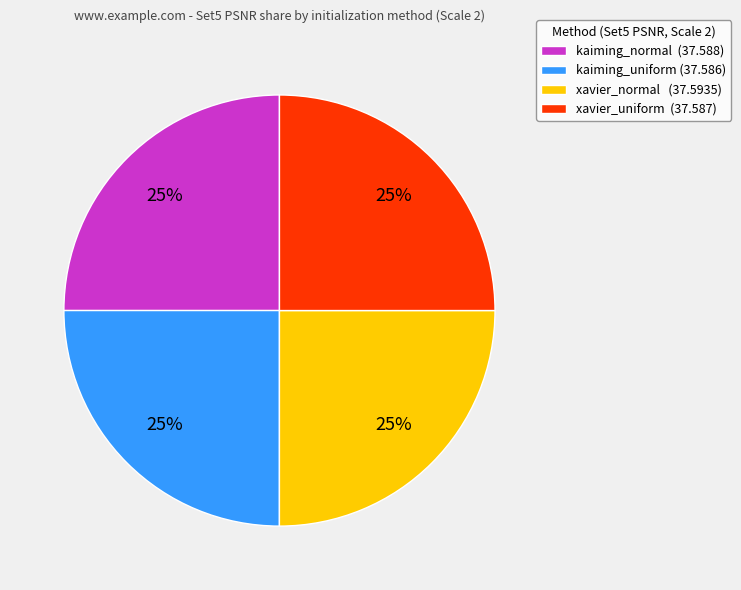

Is it true that kaiming_normal is 25% of the pie?

True